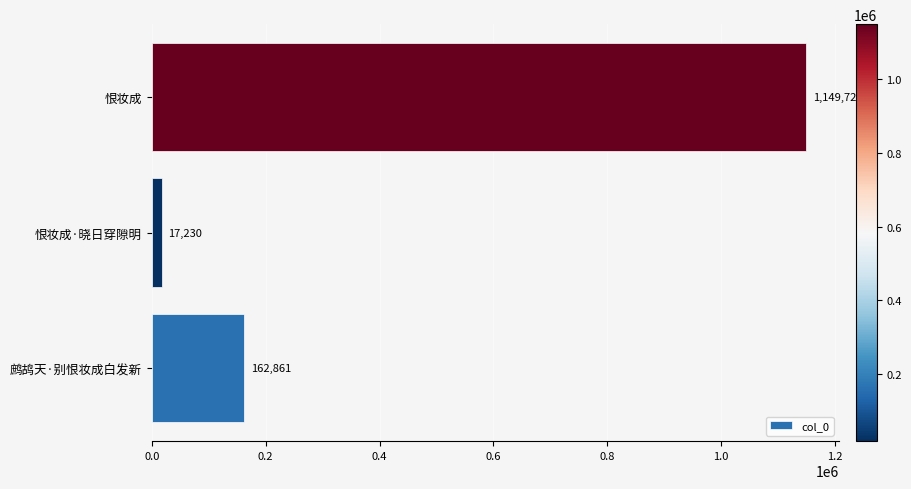

How many values are between 17230 and 1149721?

3